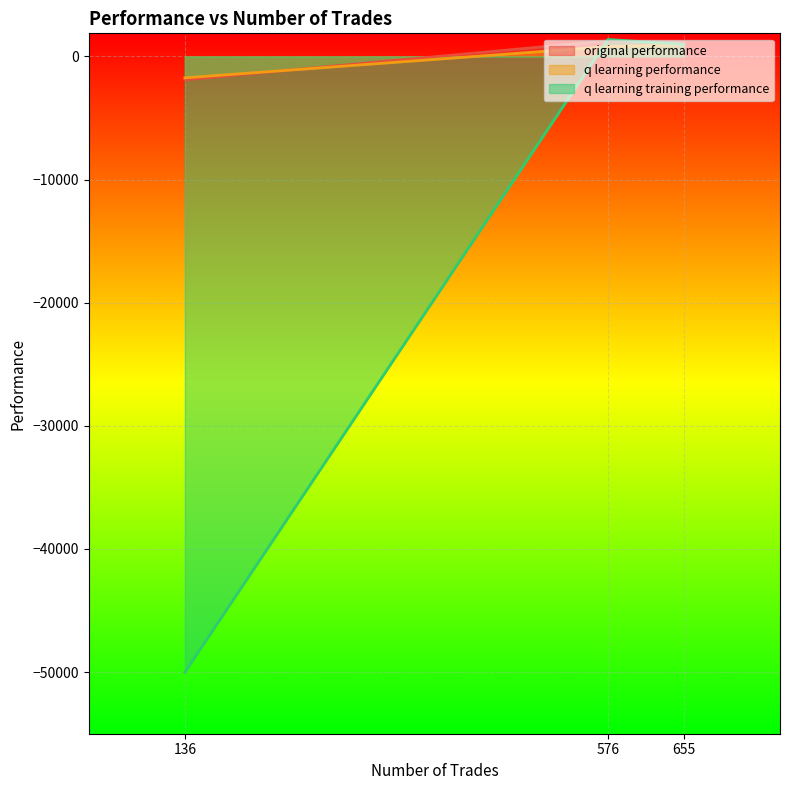

At which label is q learning training performance closest to -24314?

655